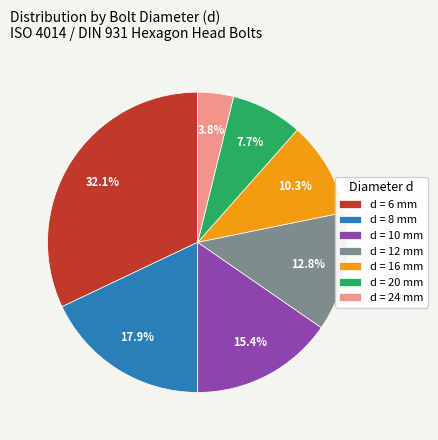

Which has a higher value, d = 10 mm or d = 24 mm?

d = 10 mm